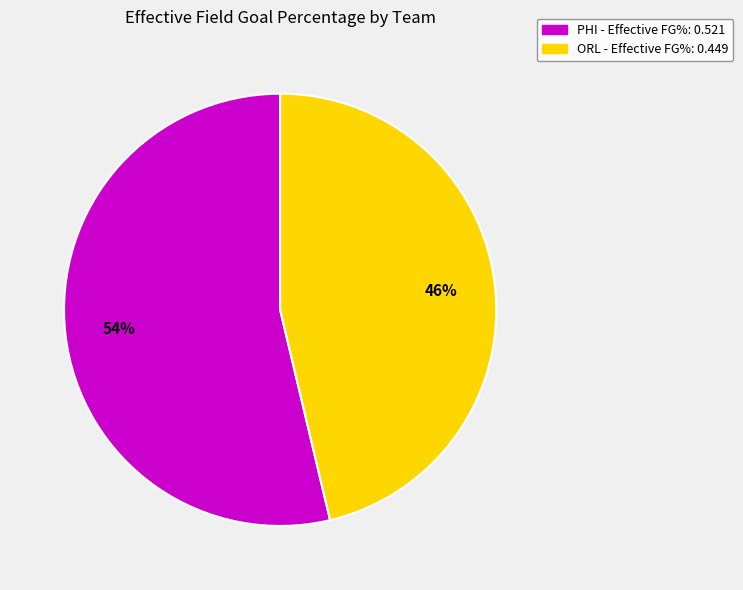

Do ORL and PHI together represent more than half of the pie?

Yes